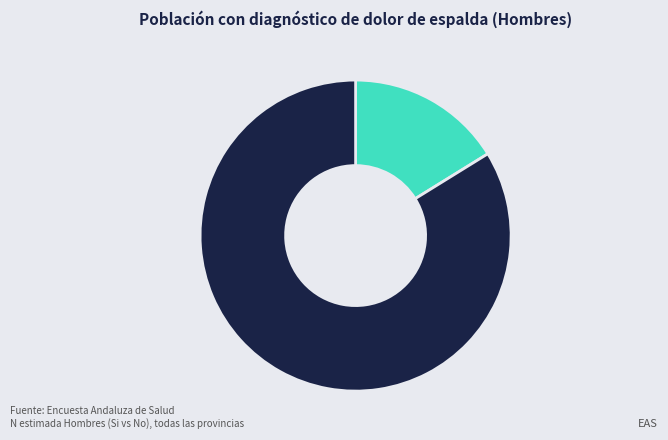

Does any single category account for the majority?

Yes